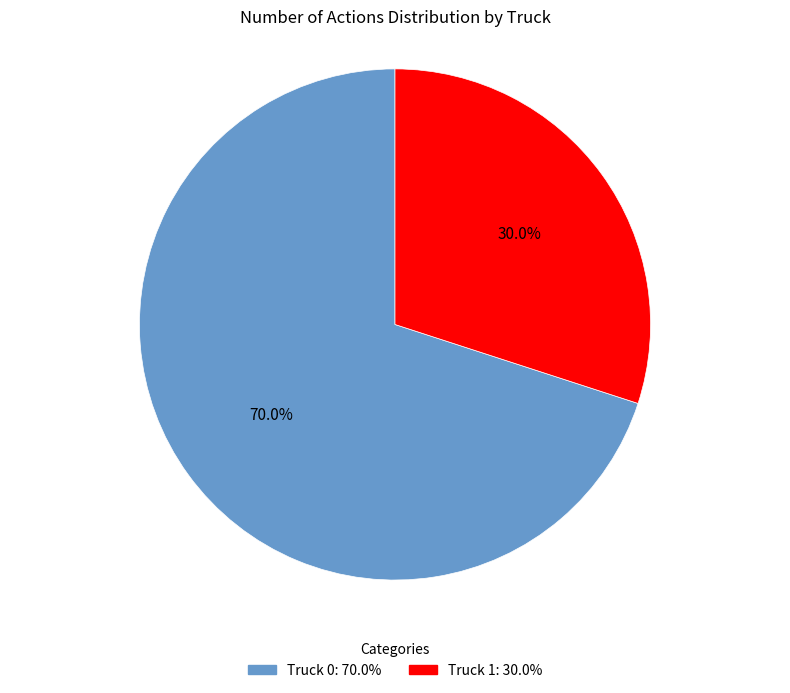

To the nearest percent, what is the difference between the largest and smallest slice percentages?

40%